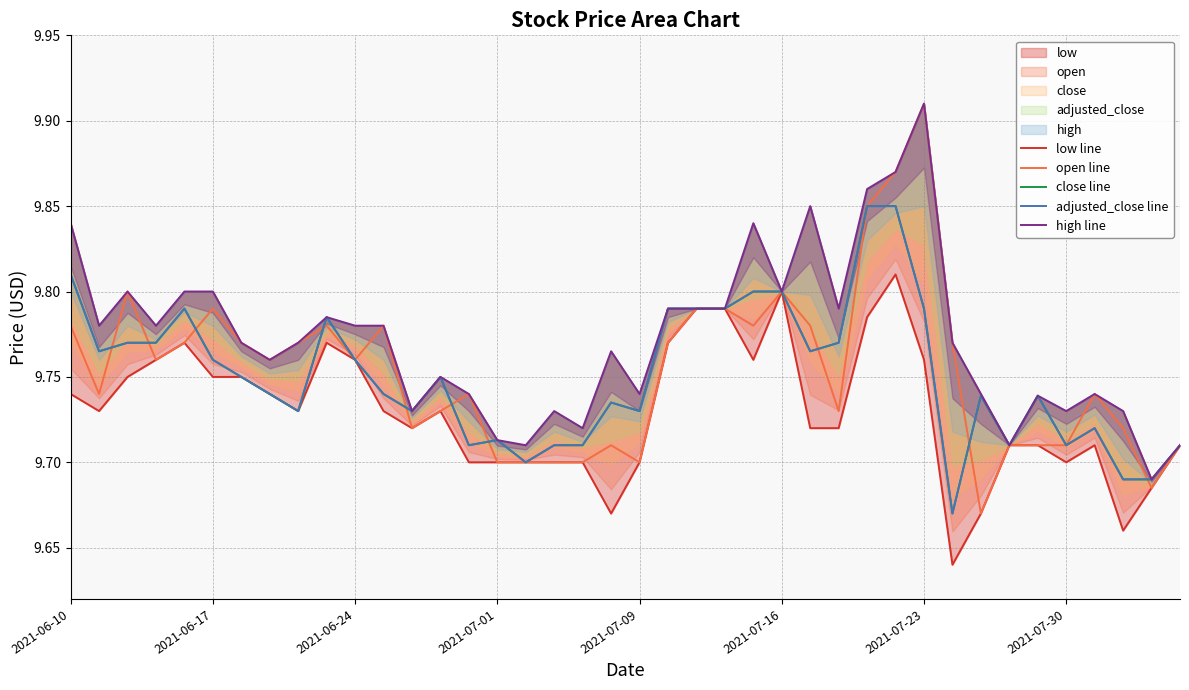

Is it true that low line equals 9.8 at 21?

True